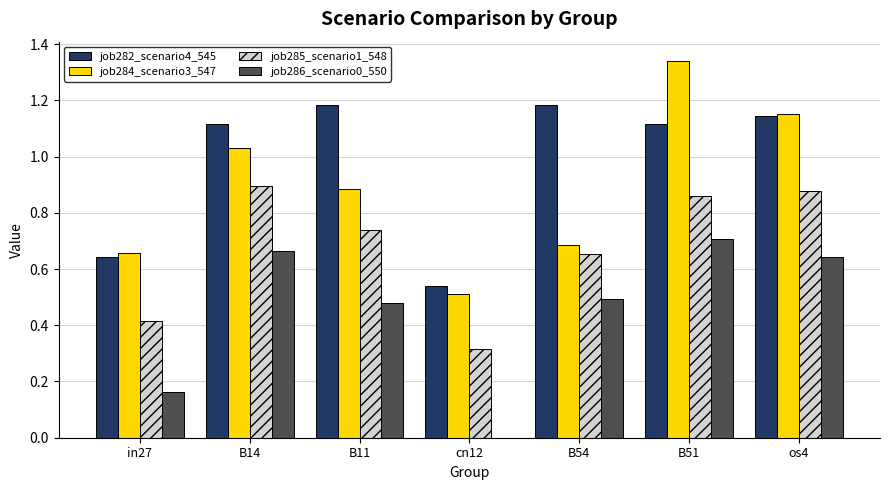

How many groups of bars are there?

7